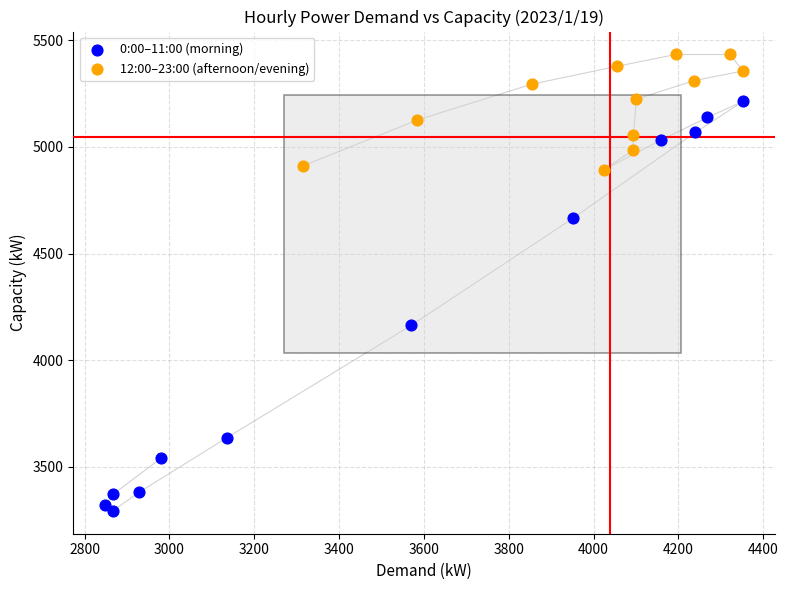

Which series contains the lowest Y value?

0:00–11:00 (morning)